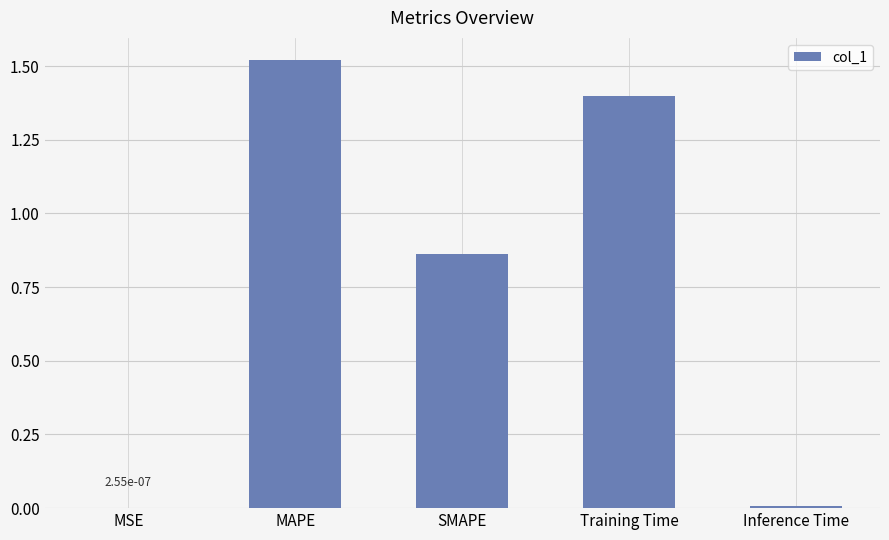

Read the value at Training Time.

1.4